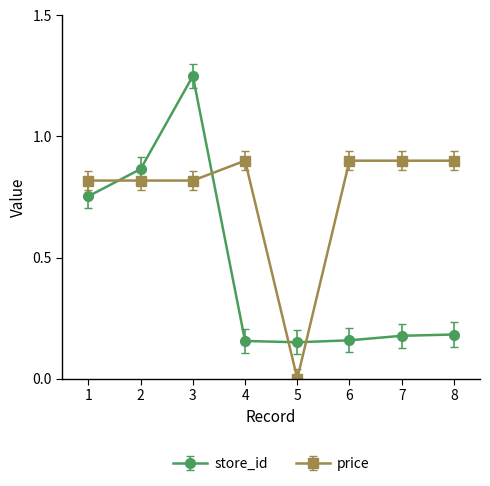

Between 1 and 5, which series saw the biggest shift?

price